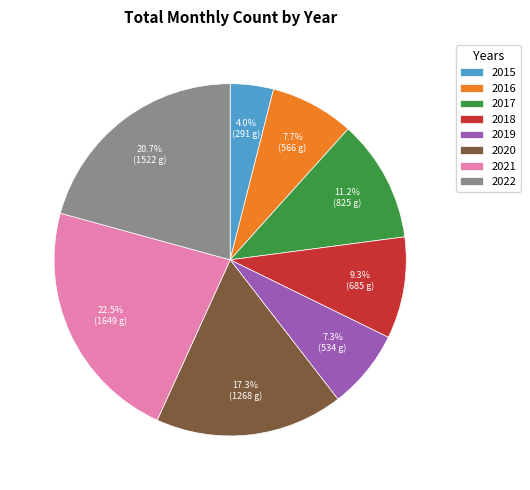

Is 2020 the majority of the pie?

No